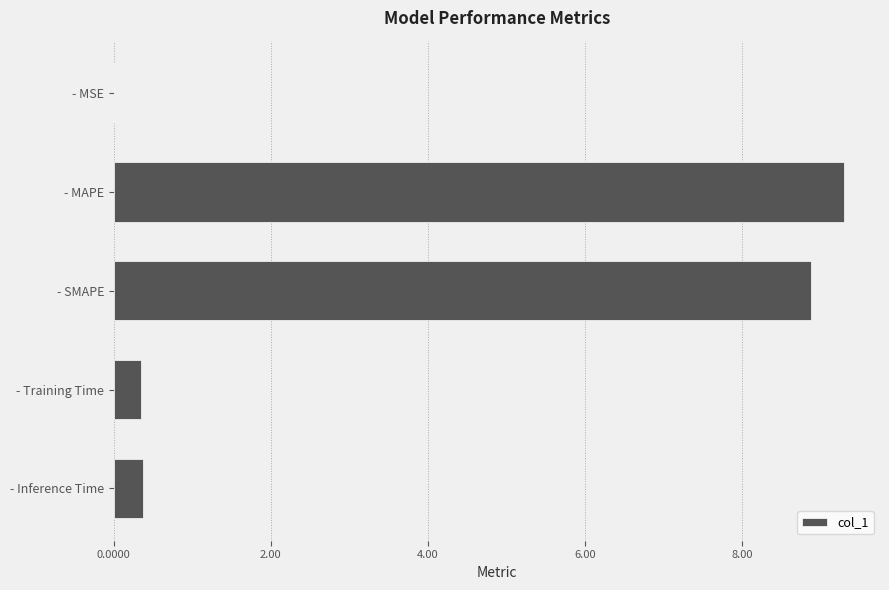

The value at - SMAPE is 4.8. True or false?

False